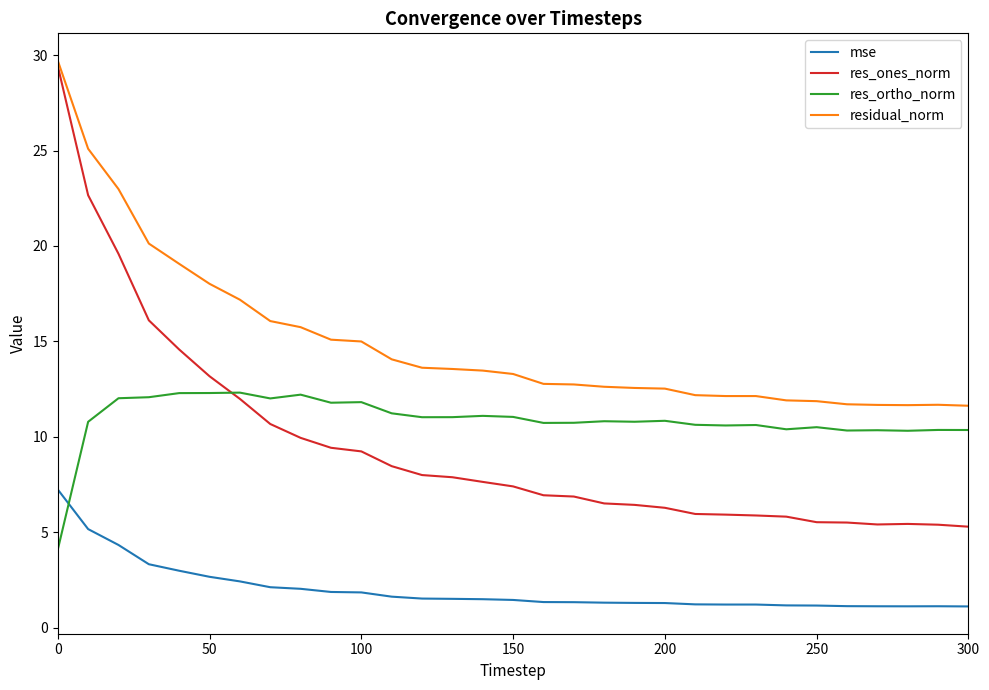

After their last crossing, which series has the higher values: res_ones_norm or res_ortho_norm?

res_ortho_norm